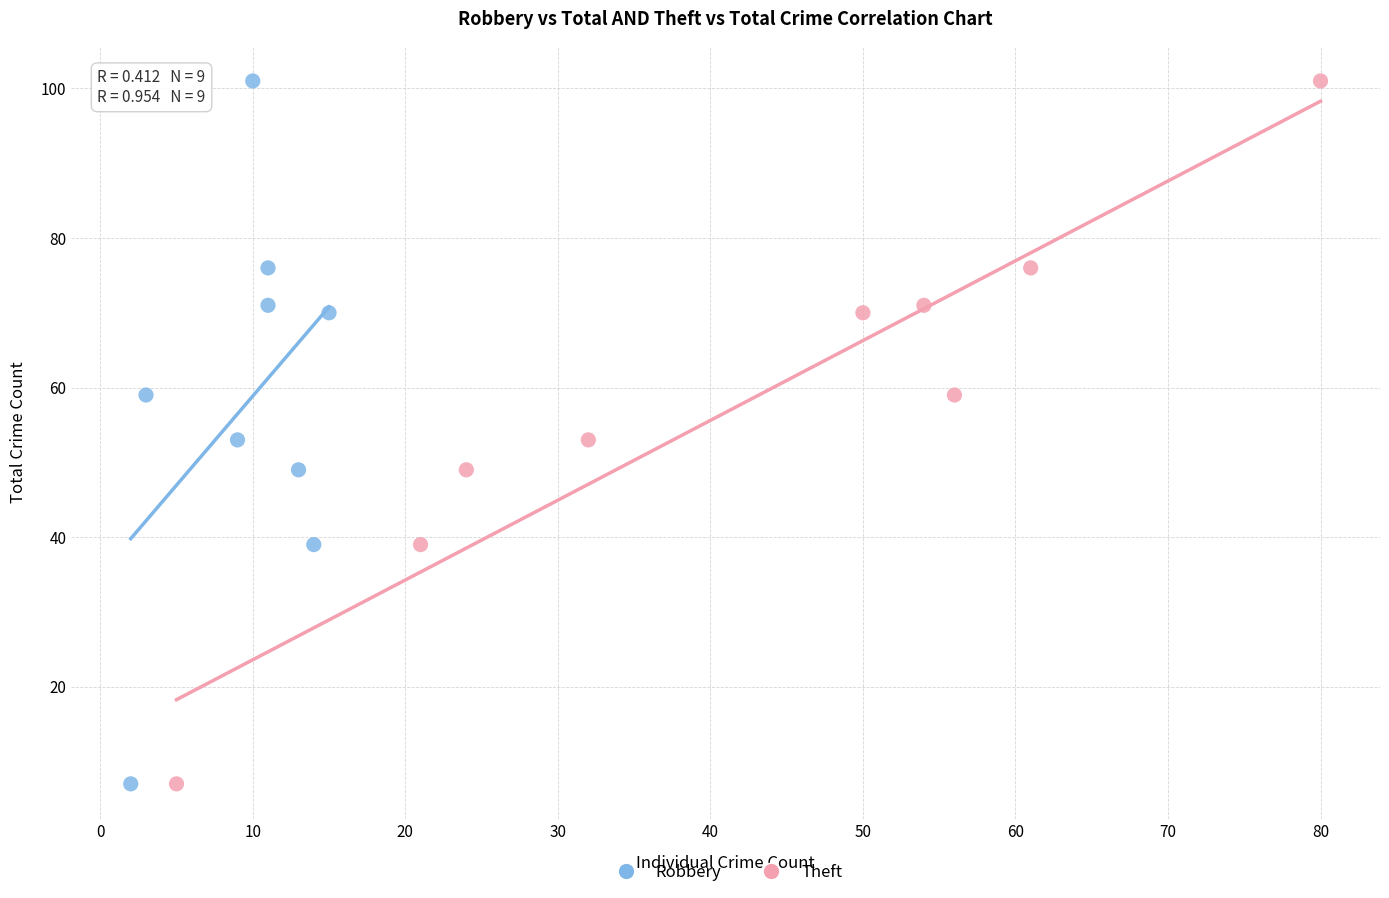

What are all the series names shown in the legend?

Robbery, Theft